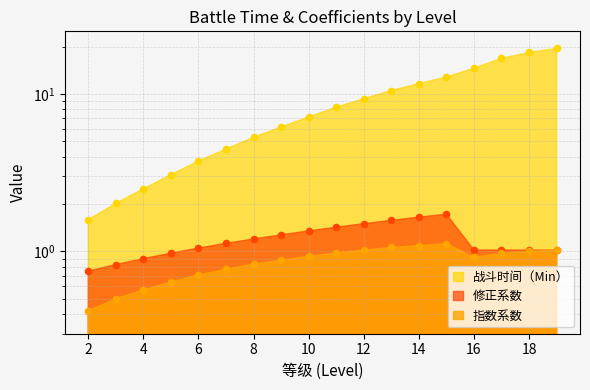

Which series reaches the maximum Y coordinate?

战斗时间（Min）